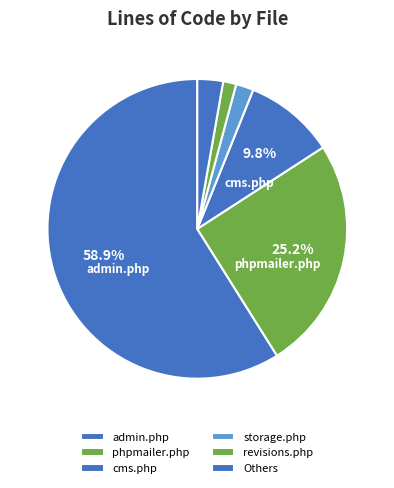

How many slices are in this pie chart?

6